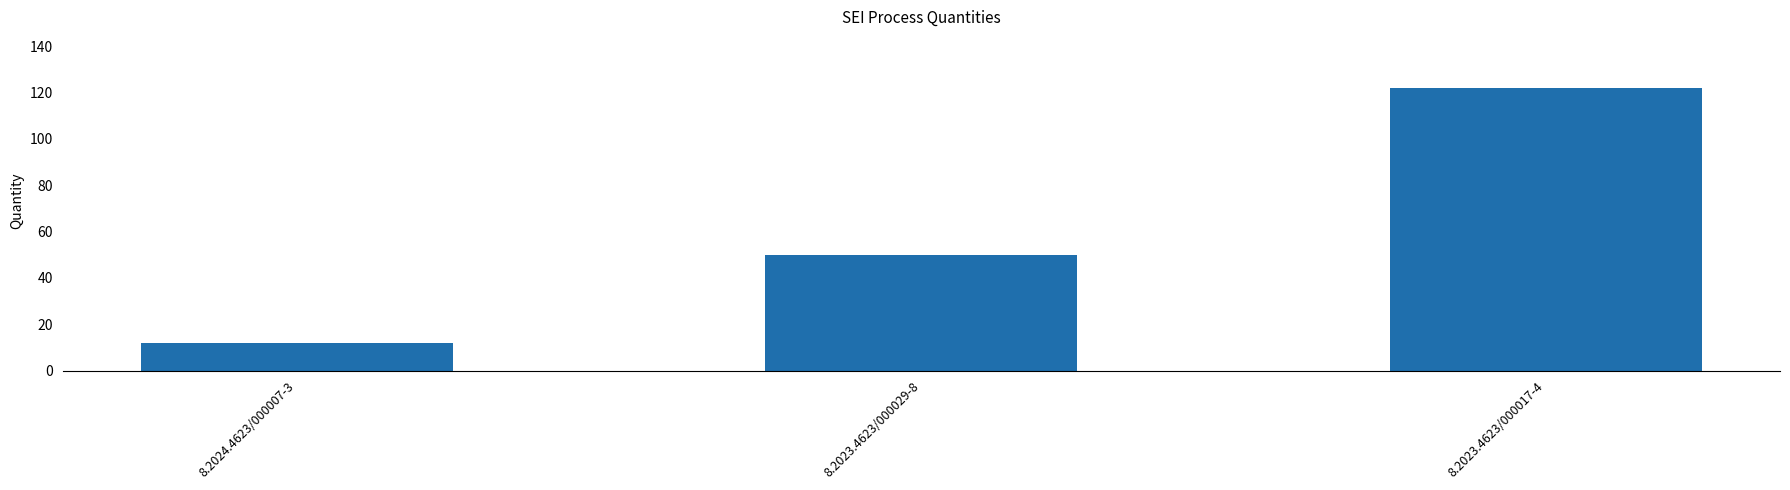

Count the values in the range 12 to 122.

3